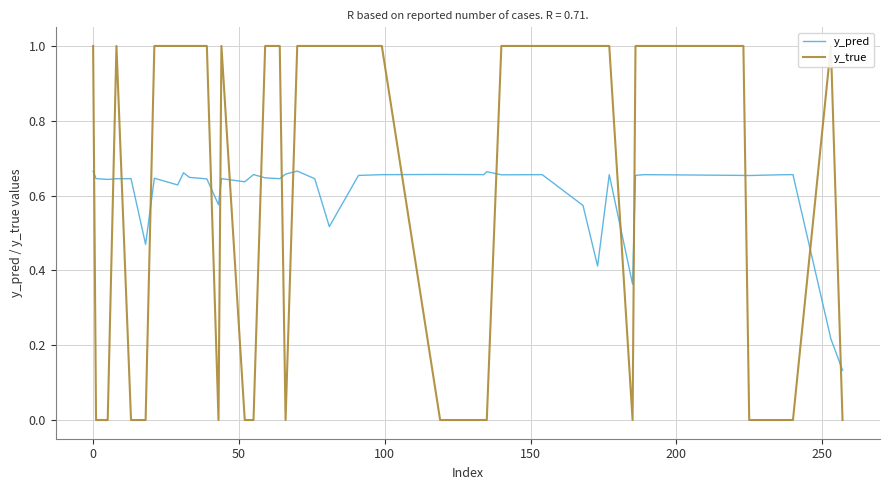

What is the average value of the y_pred series?

0.6